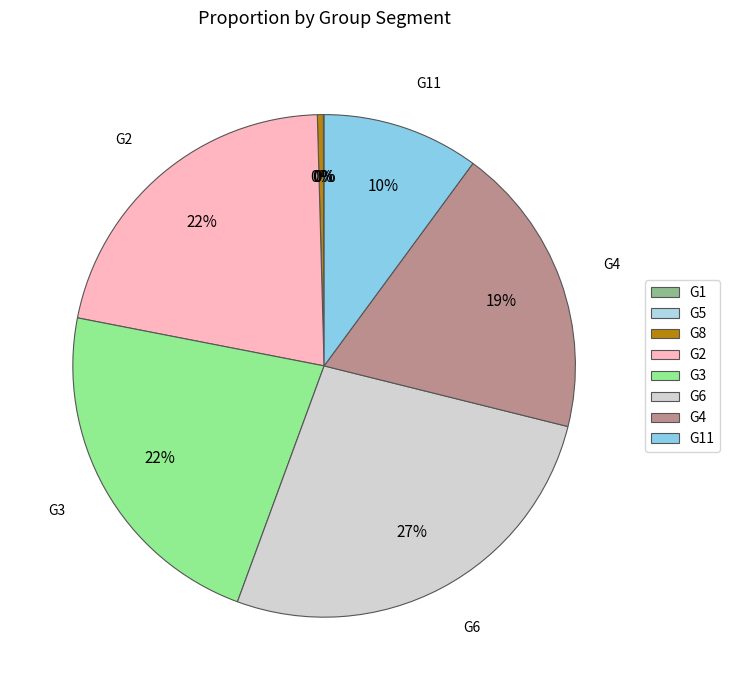

Which has a higher value, G1 or G6?

G6